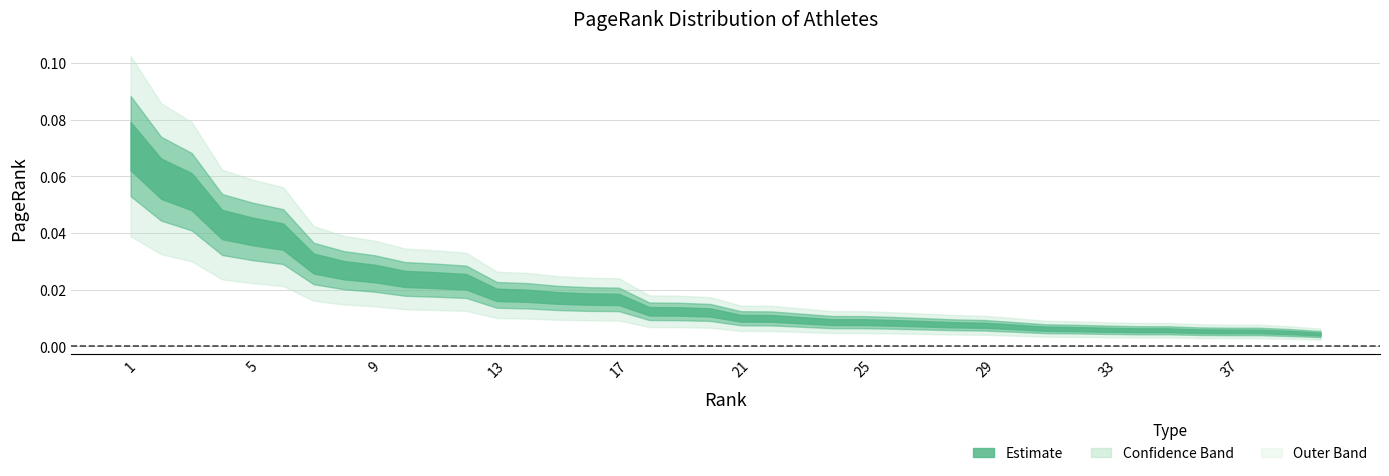

List the labels in order of value, smallest first.

40, 39, 38, 37, 36, 35, 34, 33, 32, 31, 30, 29, 28, 27, 26, 25, 24, 23, 22, 21, 20, 19, 18, 17, 16, 15, 14, 13, 12, 11, 10, 9, 8, 7, 6, 5, 4, 3, 2, 1